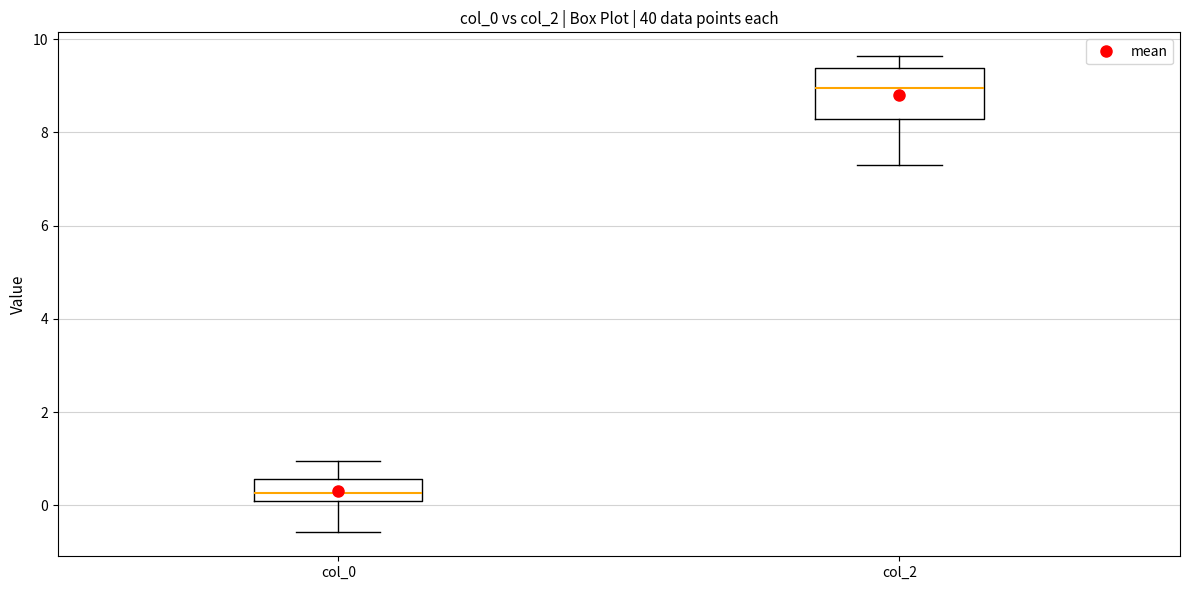

Where does the lower whisker of the box for col_2 end on the y-axis? The values are not printed on the chart, so give them approximately, as read against the axis.

7.4